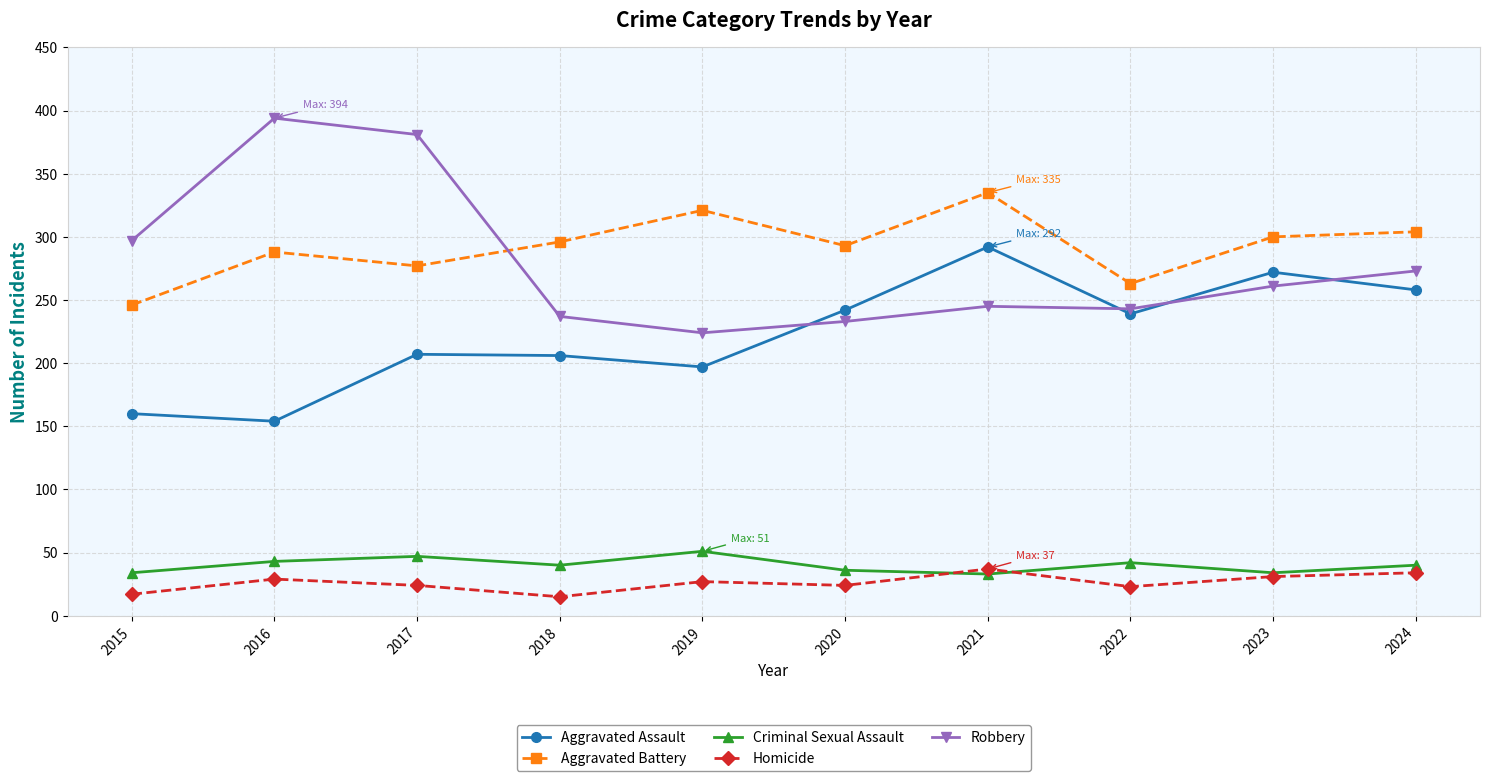

Which series has the largest range (max minus min)?

Robbery